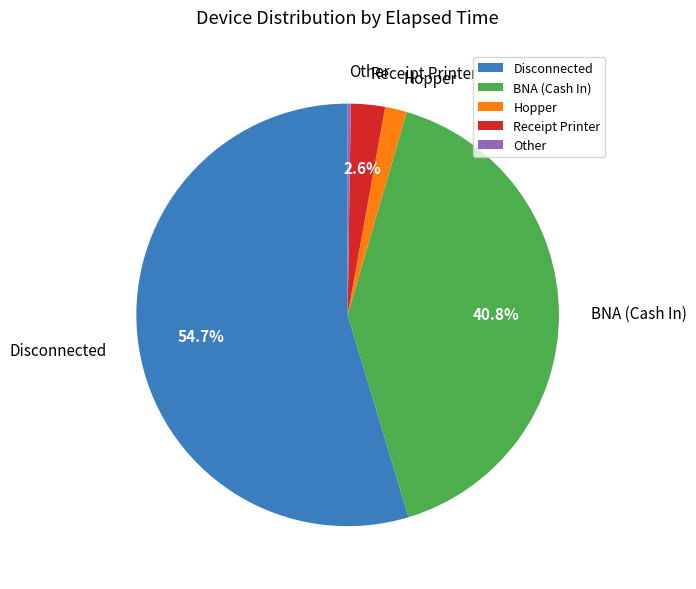

Which has a higher value, Disconnected or BNA (Cash In)?

Disconnected